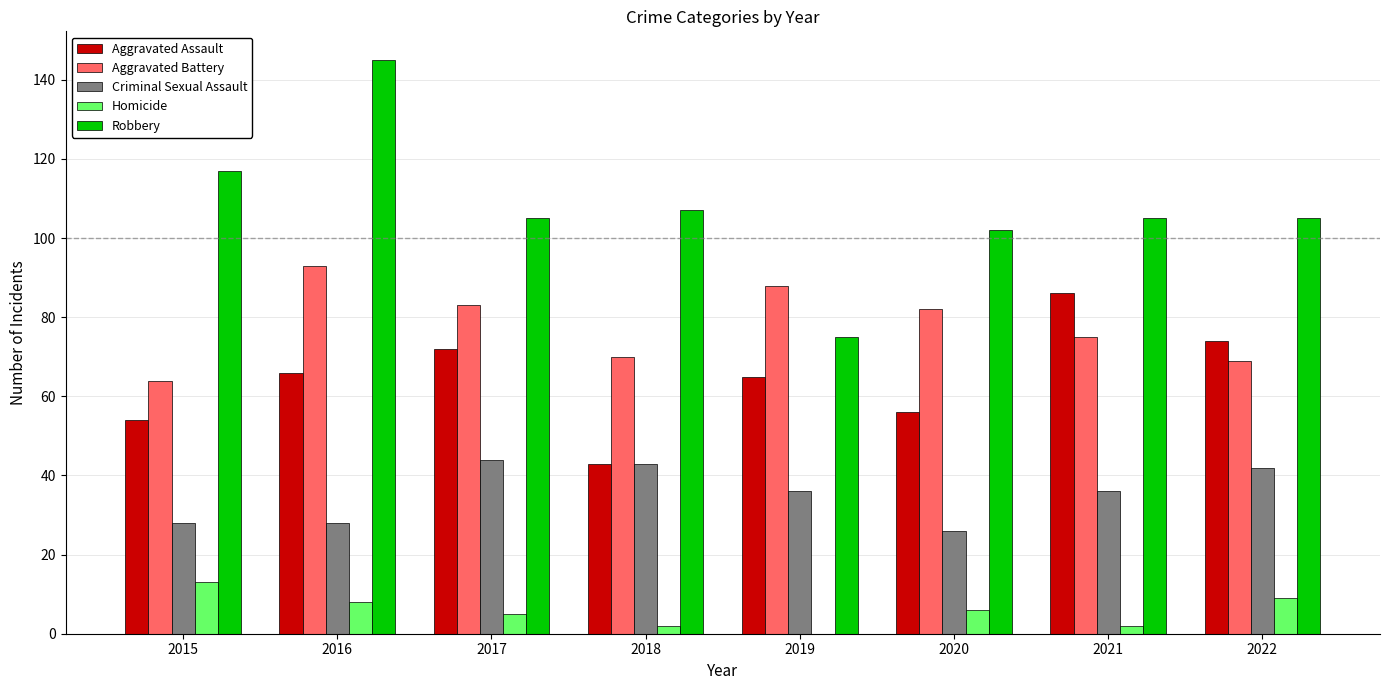

What is the average value of the Aggravated Battery series?

78